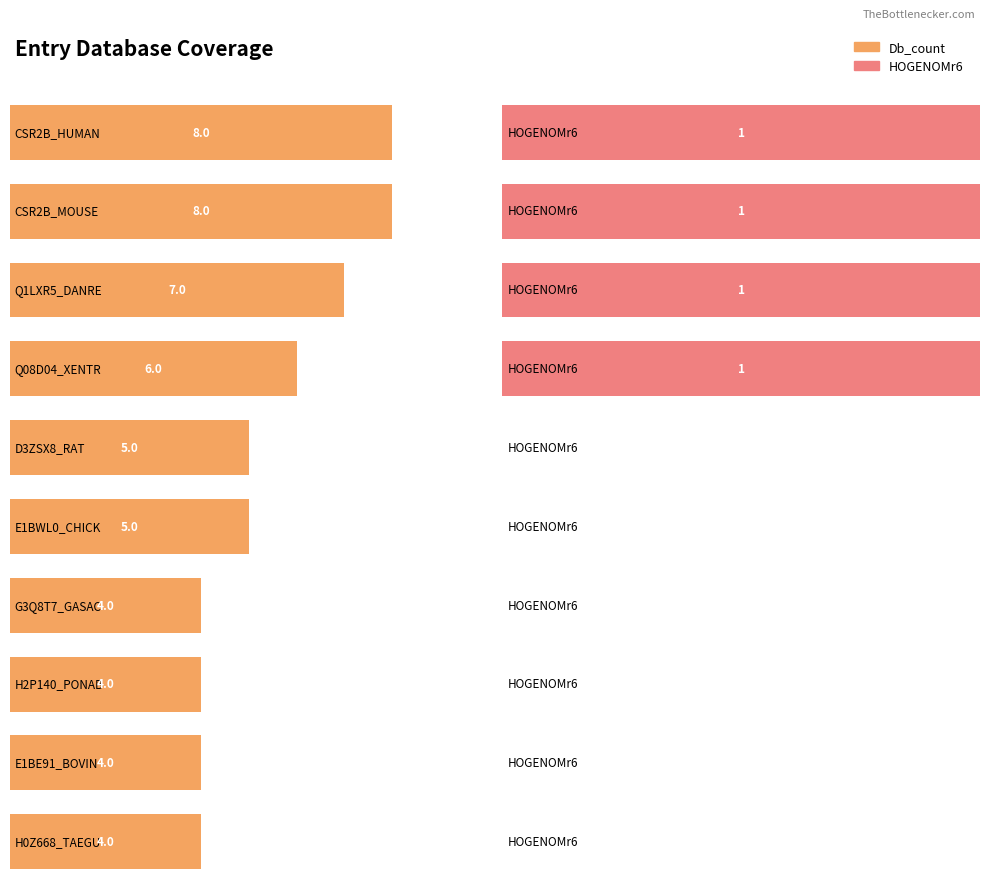

Count the Db_count values in the range 4 to 7.

8